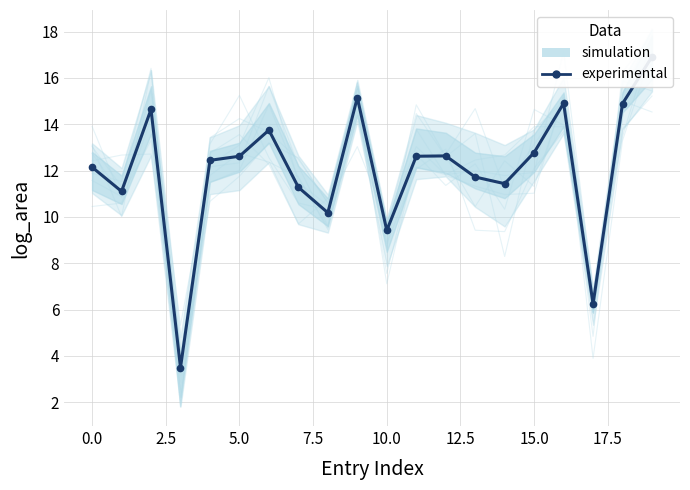

Which has a higher value, 12.5 or 17?

12.5